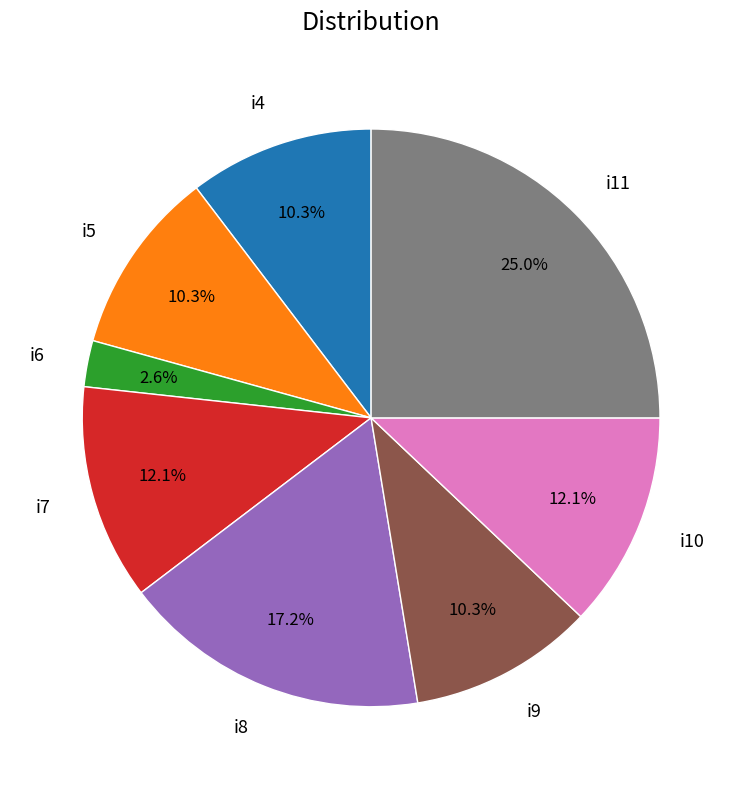

Is i10 the majority of the pie?

No